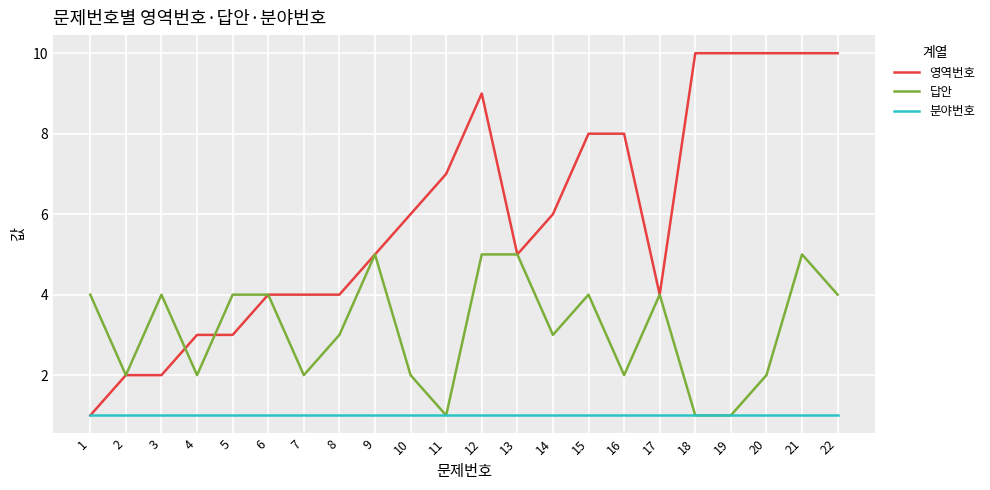

Rank the series by their maximum value, from highest to lowest.

영역번호, 답안, 분야번호